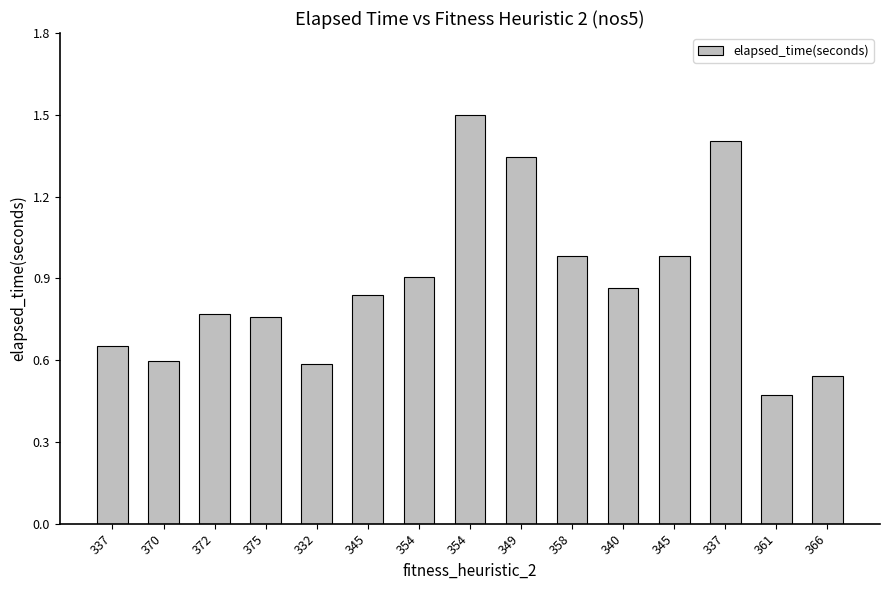

How many series are shown in this chart?

1